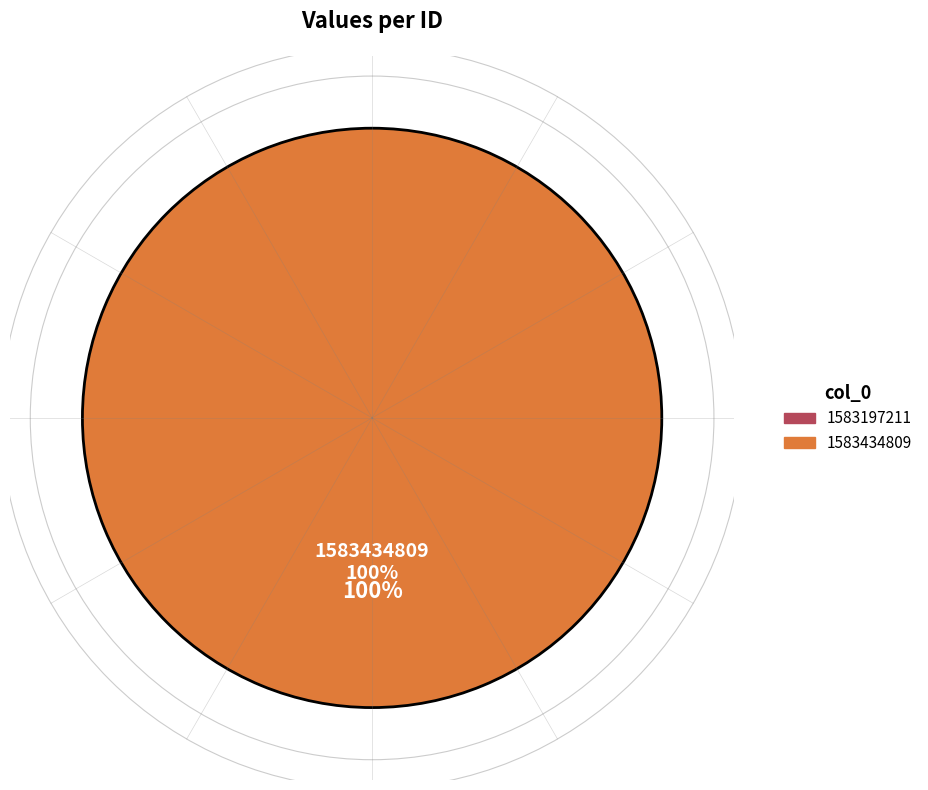

How many segments does this pie chart have?

2